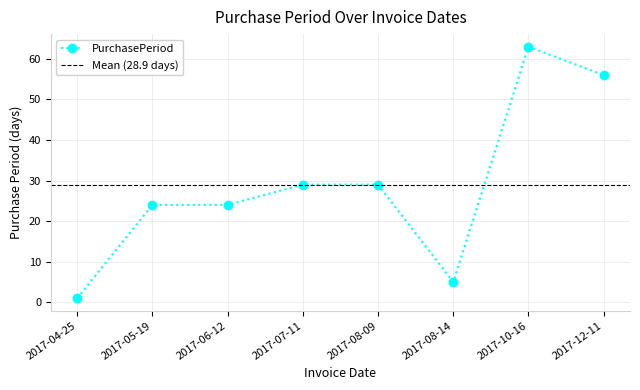

Where is the first local maximum?

2017-10-16